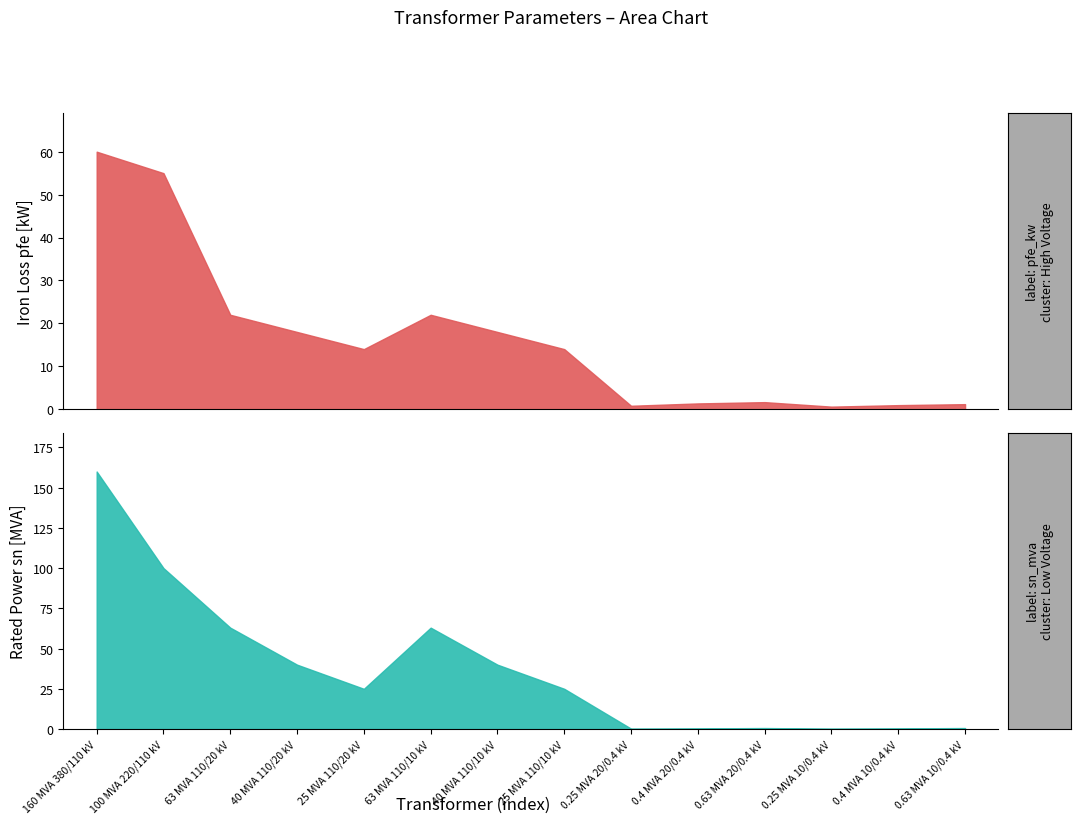

What is the ratio of the value at 9 to the value at 11?

2.0